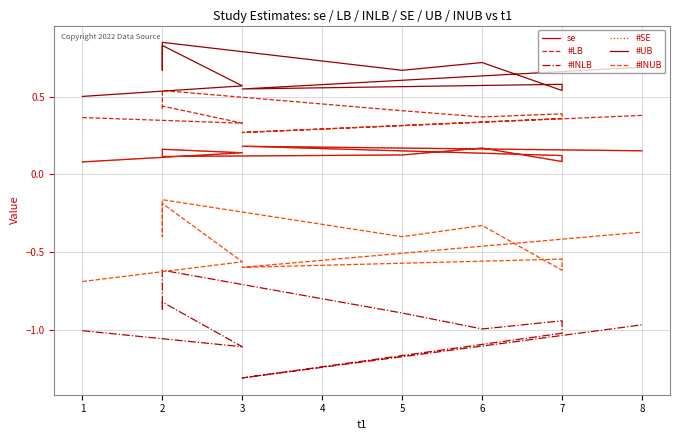

How many lines are shown in the chart?

6